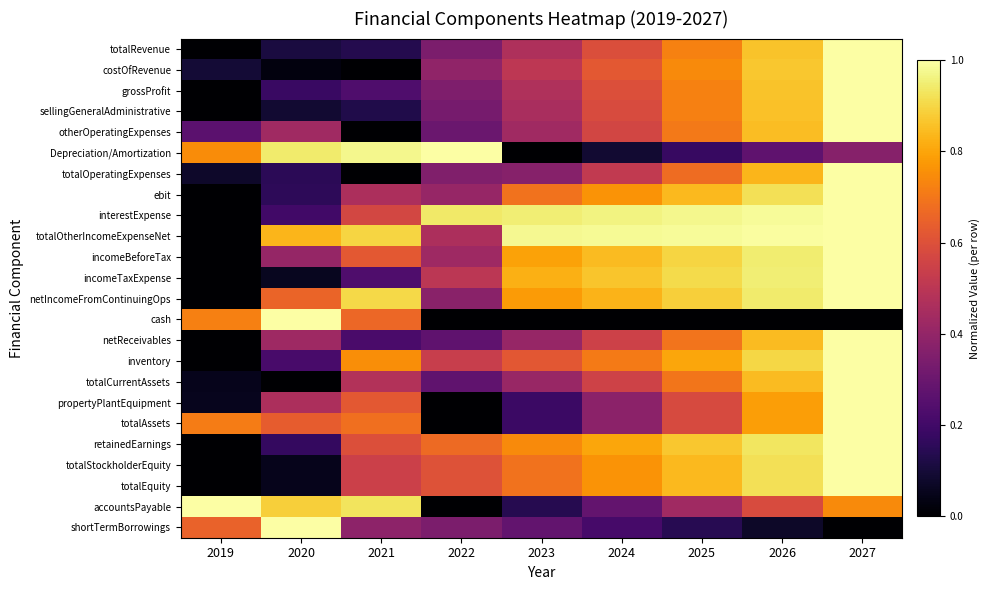

Reading right to left, what are all the values shown in this chart?

totalRevenue: 2027=1.0	2026=0.9	2025=0.7	2024=0.6	2023=0.5	2022=0.3	2021=0.1	2020=0.1	2019=0.0
costOfRevenue: 2027=1.0	2026=0.9	2025=0.7	2024=0.6	2023=0.5	2022=0.4	2021=0.0	2020=0.0	2019=0.1
grossProfit: 2027=1.0	2026=0.9	2025=0.7	2024=0.6	2023=0.5	2022=0.3	2021=0.2	2020=0.2	2019=0.0
sellingGeneralAdministrative: 2027=1.0	2026=0.9	2025=0.7	2024=0.6	2023=0.5	2022=0.3	2021=0.1	2020=0.1	2019=0.0
otherOperatingExpenses: 2027=1.0	2026=0.9	2025=0.7	2024=0.6	2023=0.4	2022=0.3	2021=0.0	2020=0.4	2019=0.3
Depreciation/Amortization: 2027=0.4	2026=0.3	2025=0.2	2024=0.1	2023=0.0	2022=1.0	2021=1.0	2020=0.9	2019=0.7
totalOperatingExpenses: 2027=1.0	2026=0.8	2025=0.7	2024=0.5	2023=0.4	2022=0.4	2021=0.0	2020=0.2	2019=0.1
ebit: 2027=1.0	2026=0.9	2025=0.8	2024=0.8	2023=0.7	2022=0.4	2021=0.5	2020=0.2	2019=0.0
interestExpense: 2027=1.0	2026=1.0	2025=1.0	2024=1.0	2023=1.0	2022=0.9	2021=0.6	2020=0.2	2019=0.0
totalOtherIncomeExpenseNet: 2027=1.0	2026=1.0	2025=1.0	2024=1.0	2023=1.0	2022=0.5	2021=0.9	2020=0.8	2019=0.0
incomeBeforeTax: 2027=1.0	2026=0.9	2025=0.9	2024=0.8	2023=0.8	2022=0.4	2021=0.6	2020=0.4	2019=0.0
incomeTaxExpense: 2027=1.0	2026=1.0	2025=0.9	2024=0.9	2023=0.8	2022=0.5	2021=0.2	2020=0.1	2019=0.0
netIncomeFromContinuingOps: 2027=1.0	2026=0.9	2025=0.9	2024=0.8	2023=0.8	2022=0.4	2021=0.9	2020=0.7	2019=0.0
cash: 2027=0.0	2026=0.0	2025=0.0	2024=0.0	2023=0.0	2022=0.0	2021=0.7	2020=1.0	2019=0.7
netReceivables: 2027=1.0	2026=0.8	2025=0.7	2024=0.5	2023=0.4	2022=0.3	2021=0.2	2020=0.4	2019=0.0
inventory: 2027=1.0	2026=0.9	2025=0.8	2024=0.7	2023=0.6	2022=0.5	2021=0.8	2020=0.2	2019=0.0
totalCurrentAssets: 2027=1.0	2026=0.8	2025=0.7	2024=0.6	2023=0.4	2022=0.3	2021=0.5	2020=0.0	2019=0.0
propertyPlantEquipment: 2027=1.0	2026=0.8	2025=0.6	2024=0.4	2023=0.2	2022=0.0	2021=0.6	2020=0.5	2019=0.1
totalAssets: 2027=1.0	2026=0.8	2025=0.6	2024=0.4	2023=0.2	2022=0.0	2021=0.7	2020=0.6	2019=0.7
retainedEarnings: 2027=1.0	2026=0.9	2025=0.9	2024=0.8	2023=0.7	2022=0.7	2021=0.6	2020=0.2	2019=0.0
totalStockholderEquity: 2027=1.0	2026=0.9	2025=0.8	2024=0.8	2023=0.7	2022=0.6	2021=0.5	2020=0.0	2019=0.0
totalEquity: 2027=1.0	2026=0.9	2025=0.8	2024=0.8	2023=0.7	2022=0.6	2021=0.5	2020=0.0	2019=0.0
accountsPayable: 2027=0.7	2026=0.6	2025=0.4	2024=0.3	2023=0.1	2022=0.0	2021=0.9	2020=0.9	2019=1.0
shortTermBorrowings: 2027=0.0	2026=0.1	2025=0.1	2024=0.2	2023=0.3	2022=0.3	2021=0.4	2020=1.0	2019=0.7